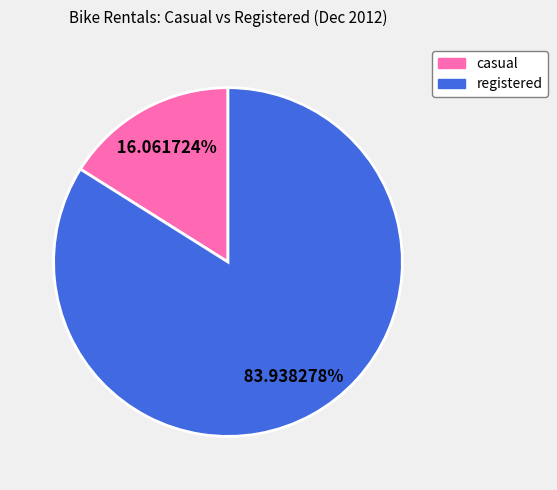

How many segments does this pie chart have?

2